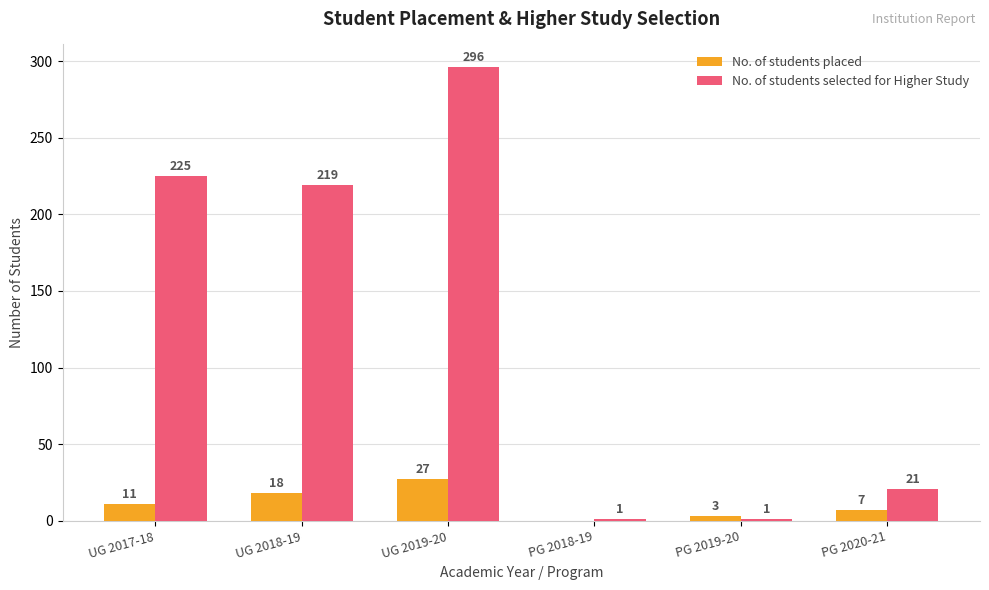

Reading left to right, extract all data points from this chart.

No. of students placed: UG 2017-18=11	UG 2018-19=18	UG 2019-20=27	PG 2018-19=0	PG 2019-20=3	PG 2020-21=7
No. of students selected for Higher Study: UG 2017-18=225	UG 2018-19=219	UG 2019-20=296	PG 2018-19=1	PG 2019-20=1	PG 2020-21=21